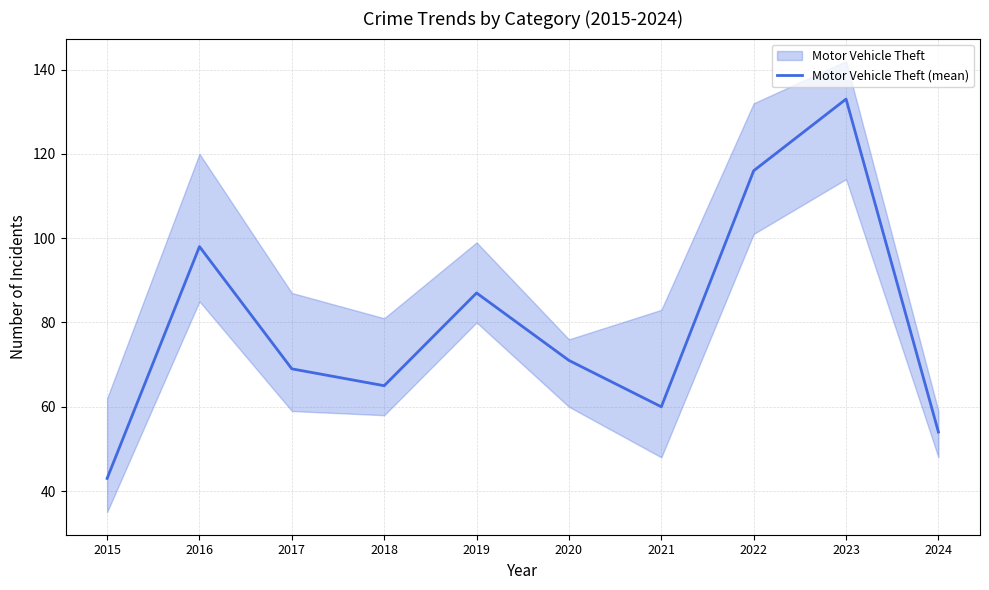

Rank the categories by value from lowest to highest.

2015, 2024, 2021, 2018, 2017, 2020, 2019, 2016, 2022, 2023